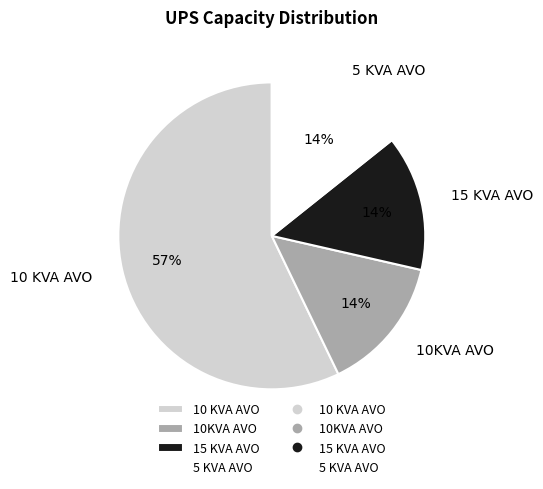

Is the sum of 10KVA AVO and 15 KVA AVO greater than half?

No